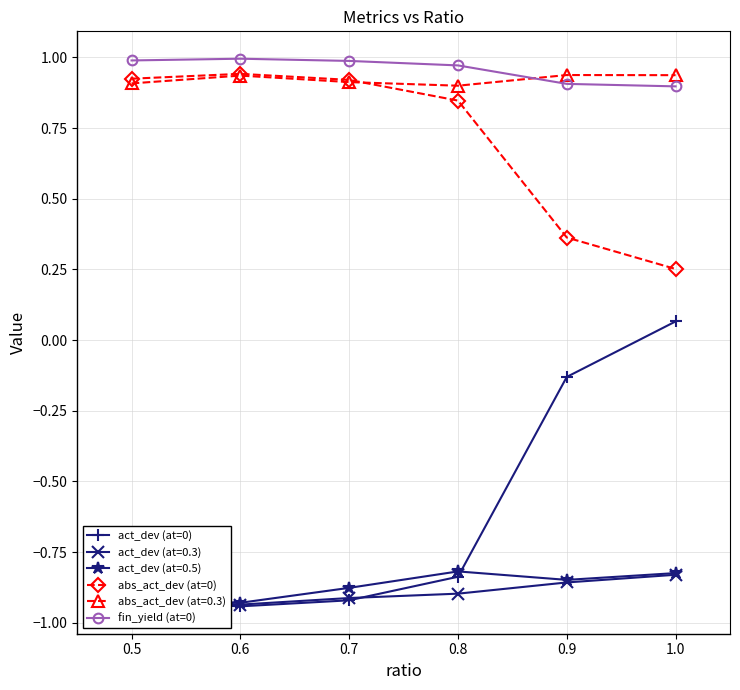

True or false: act_dev (at=0) and abs_act_dev (at=0) cross at least once.

False